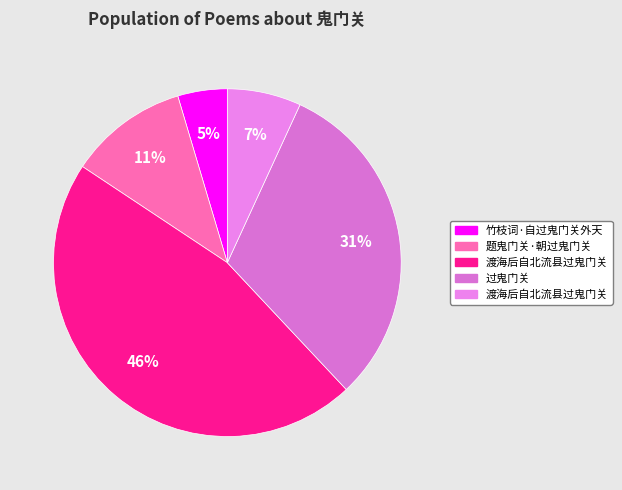

Which category has the biggest portion of the pie?

渡海后自北流县过鬼门关